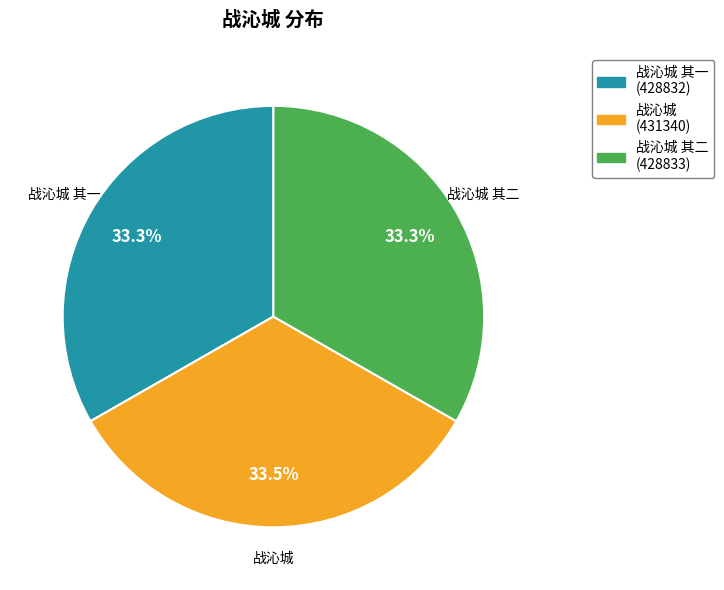

Does 战沁城 其一 (428832) account for over 50% of the chart?

No